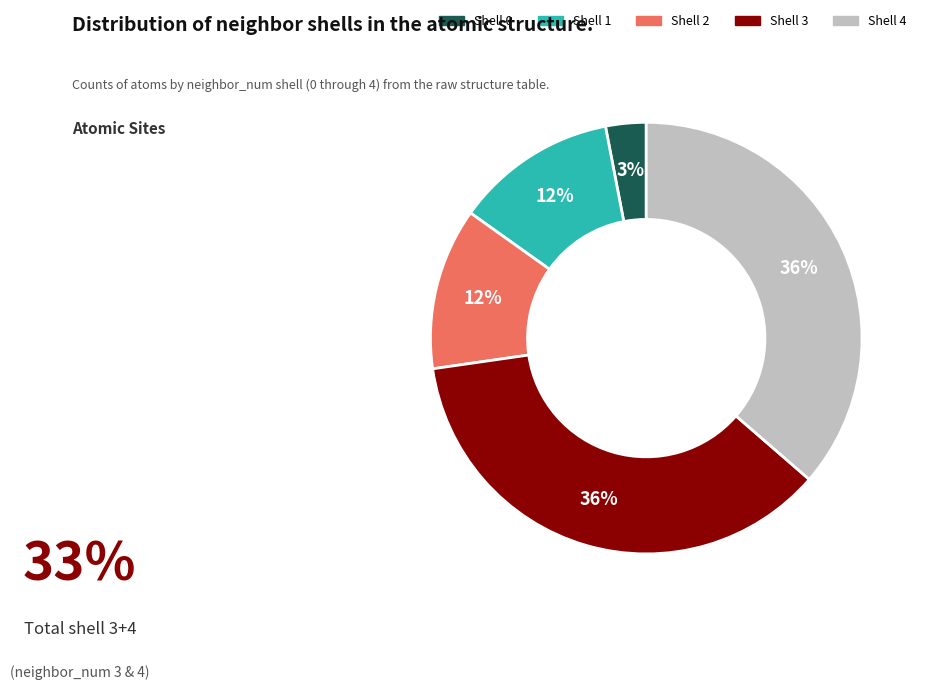

Is there any slice that represents more than half of the pie?

No